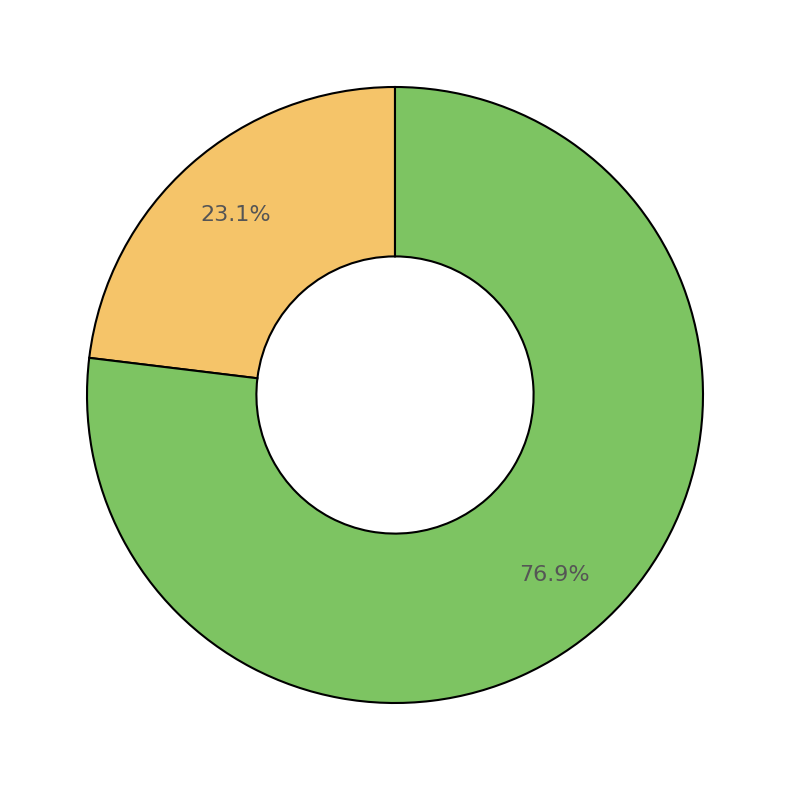

How many slices are in this pie chart?

2